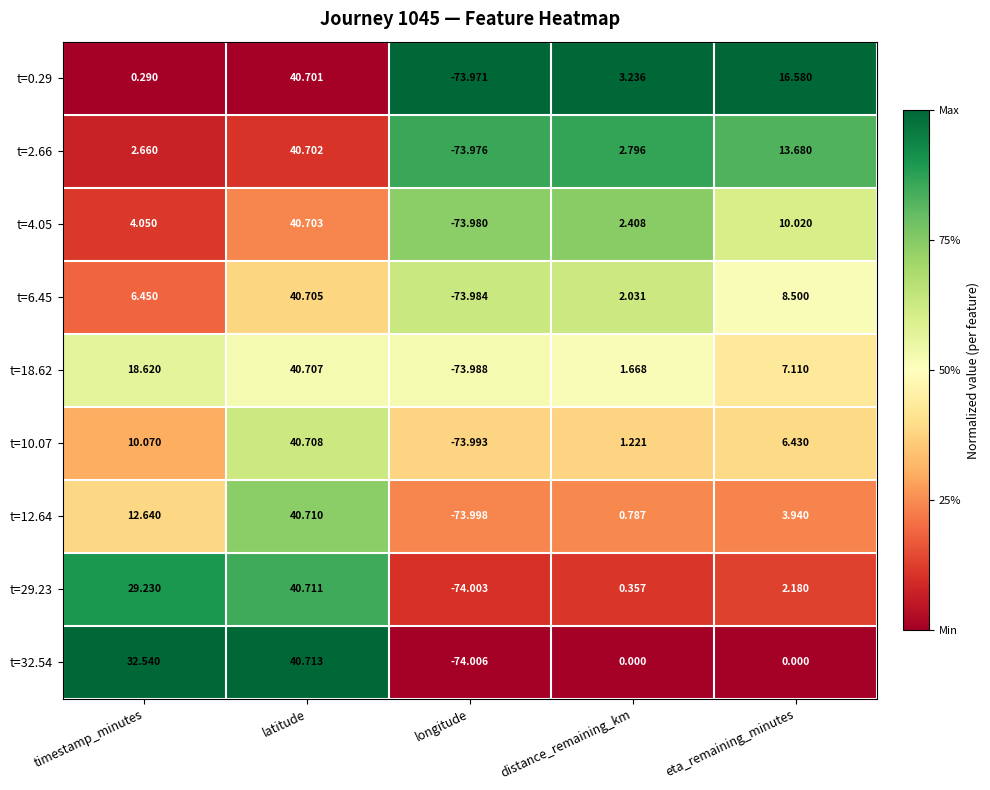

Is the value of t=2.66 at longitude greater than the value of t=18.62 at latitude?

No